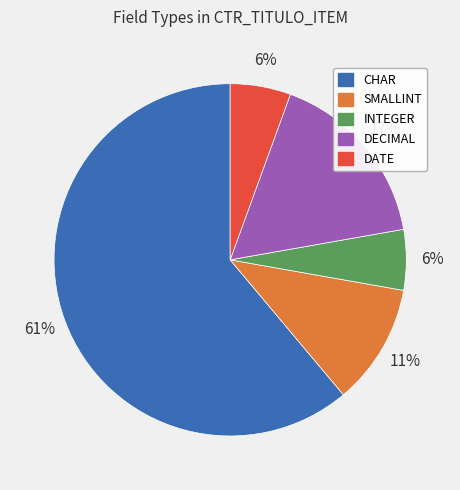

Is there any slice that represents more than half of the pie?

Yes